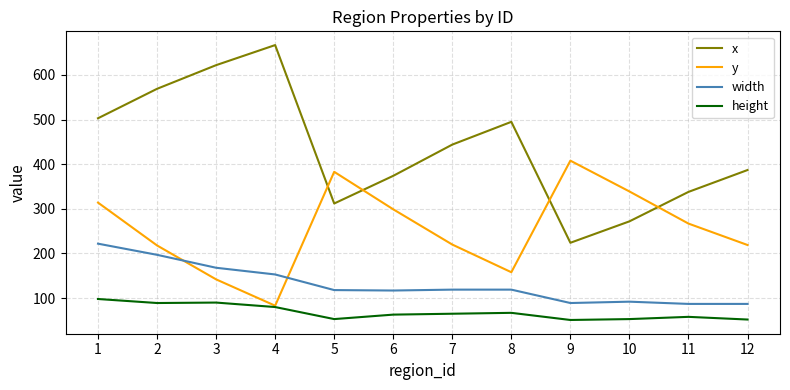

Rank the series at 12 from lowest to highest value.

height, width, y, x